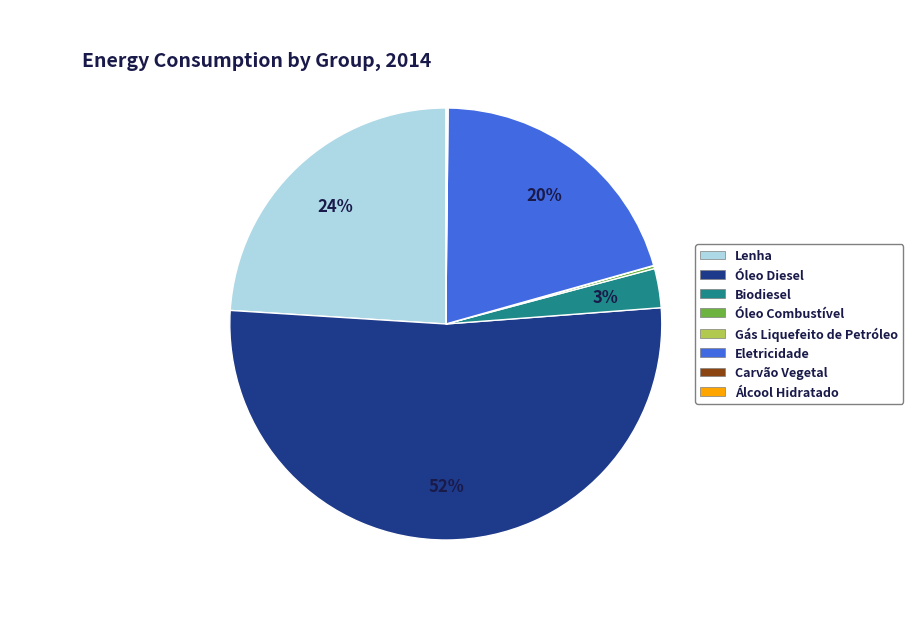

The Eletricidade slice represents 9% of the pie. True or false?

False